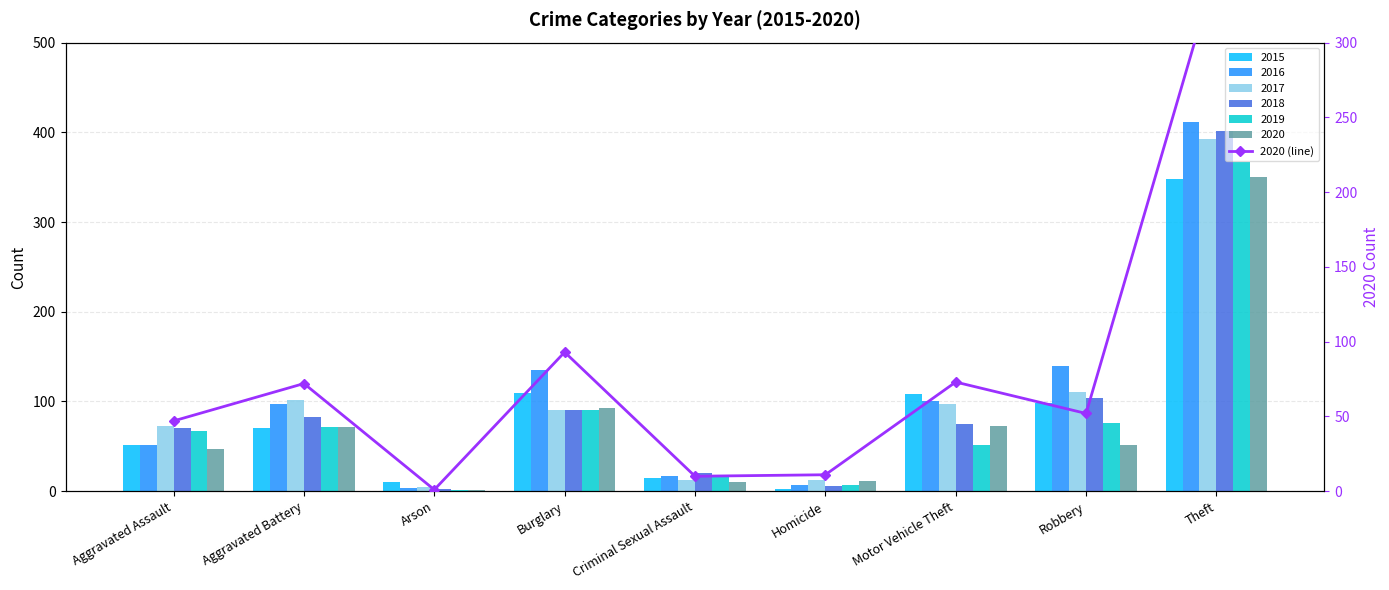

What is the sum of the values at Homicide and Burglary?

104